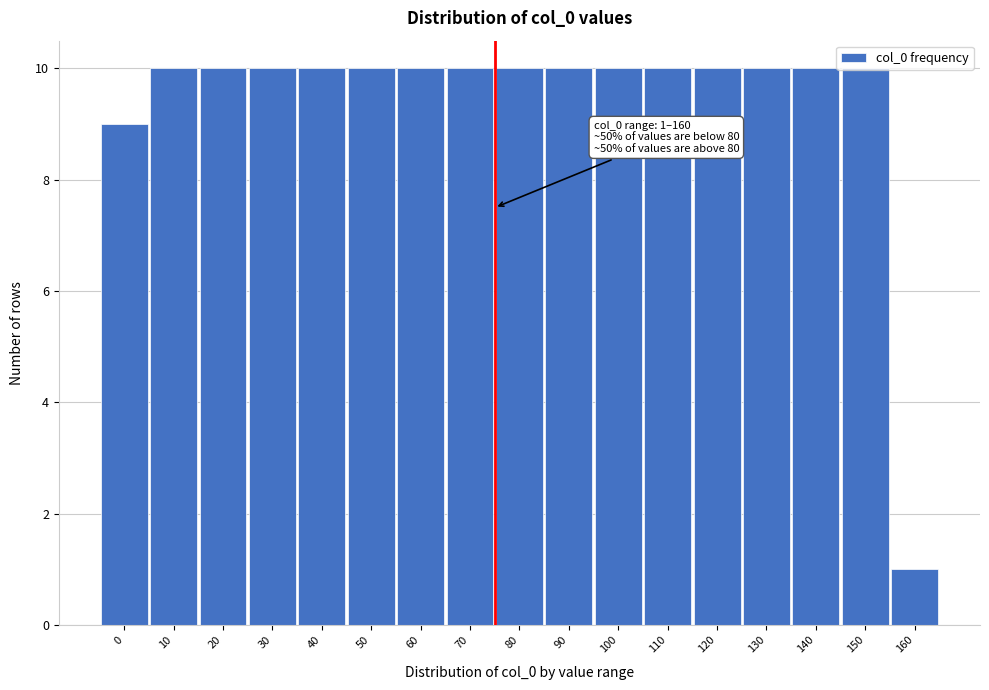

Approximately how many times larger is the value at 60 compared to 70?

1.0